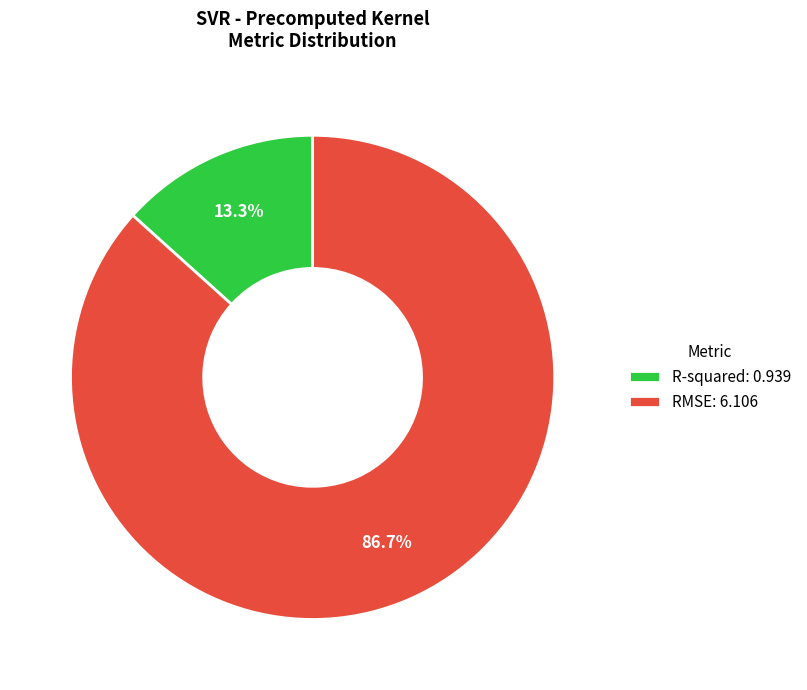

Which category has the smallest portion of the pie?

R-squared